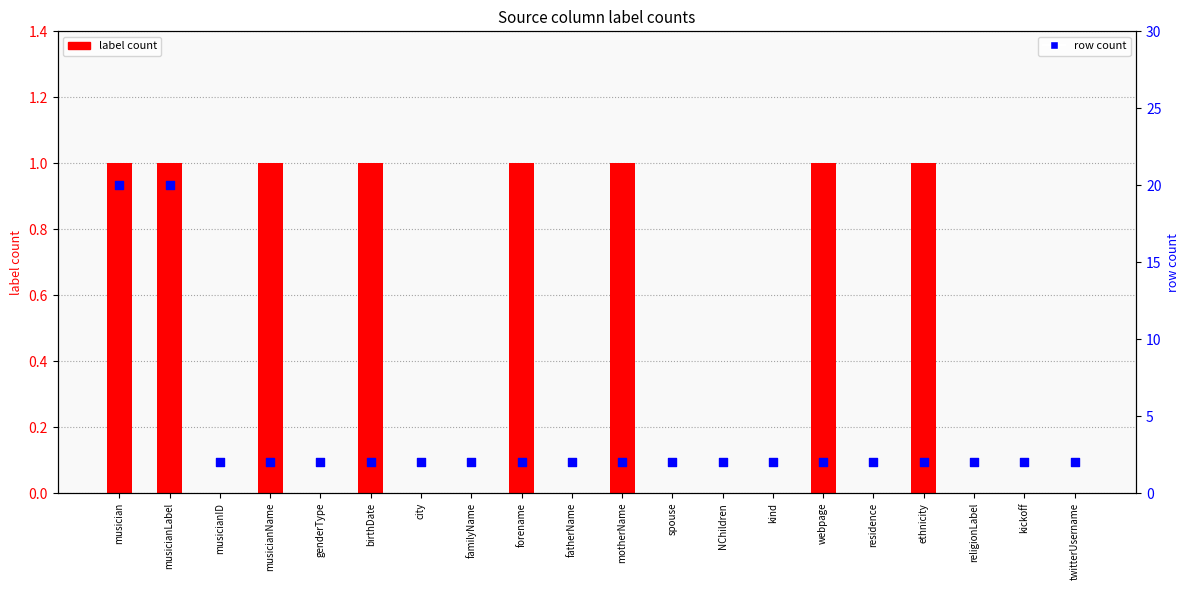

Which series has the widest spread of Y values?

row count